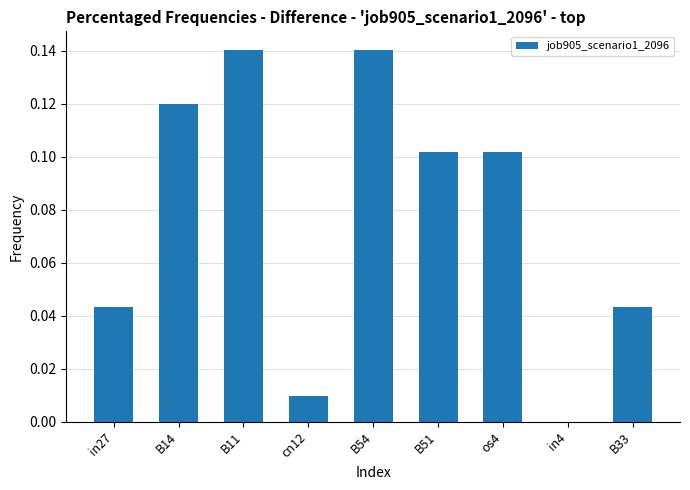

What is the sum of all values?

0.7